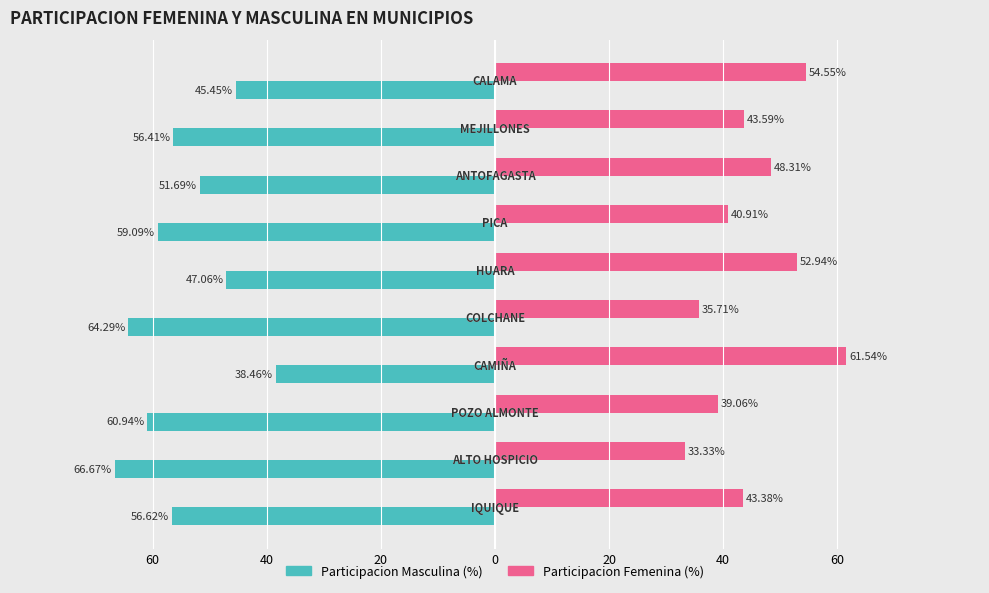

What is the difference between the second highest and second lowest values in the Participacion Masculina (%) series?

18.8